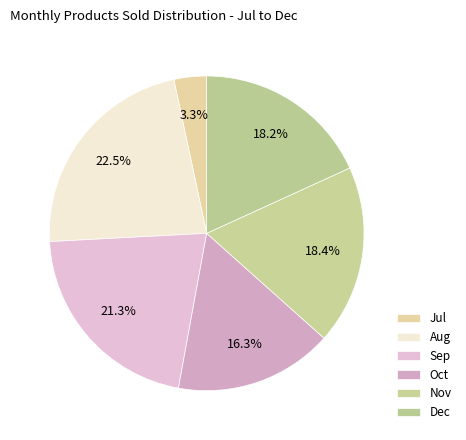

Which category has the biggest portion of the pie?

Aug